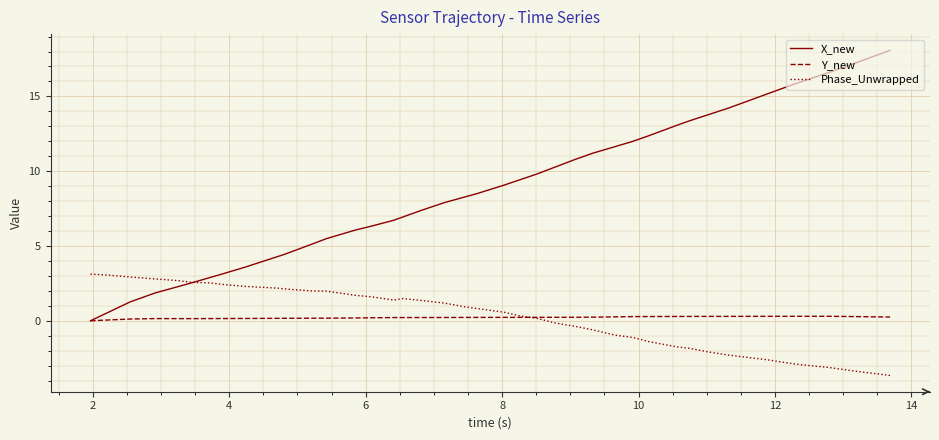

How many distinct data groups are displayed?

3